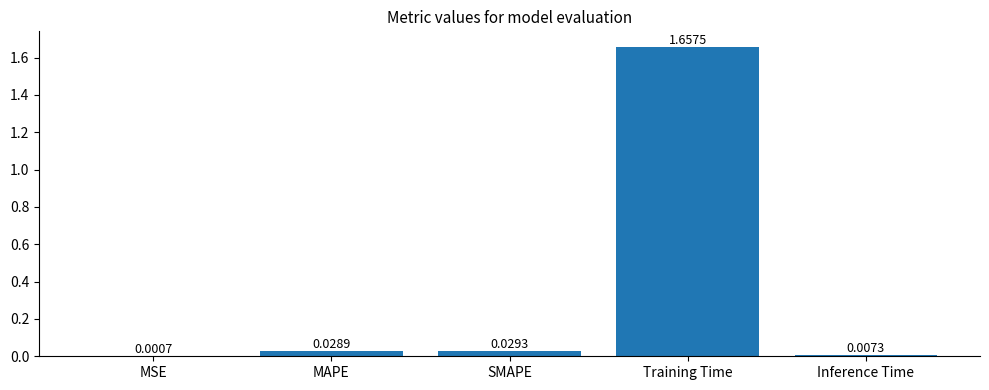

At which category does the chart reach its peak across all series?

Training Time